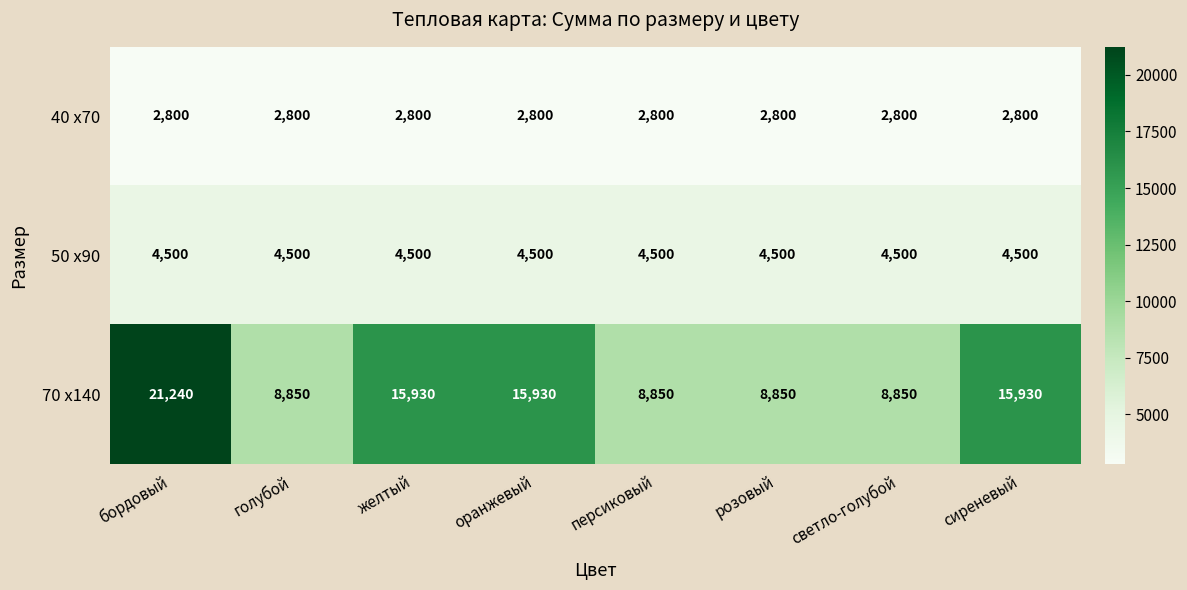

What value does the 50 х90 series have at сиреневый?

4500